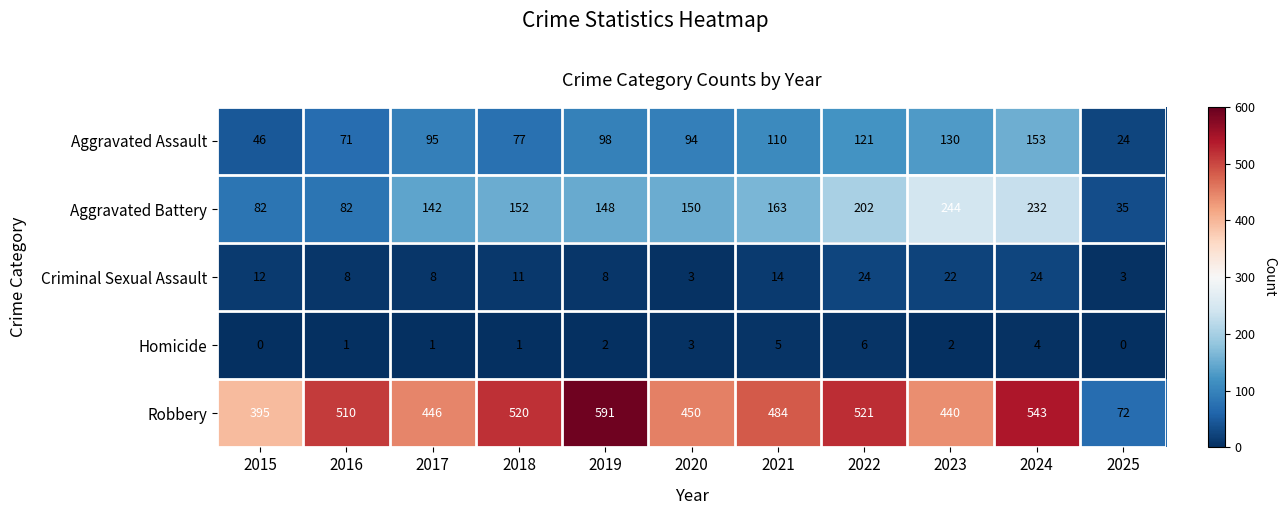

At which category does the chart reach its peak across all series?

2019